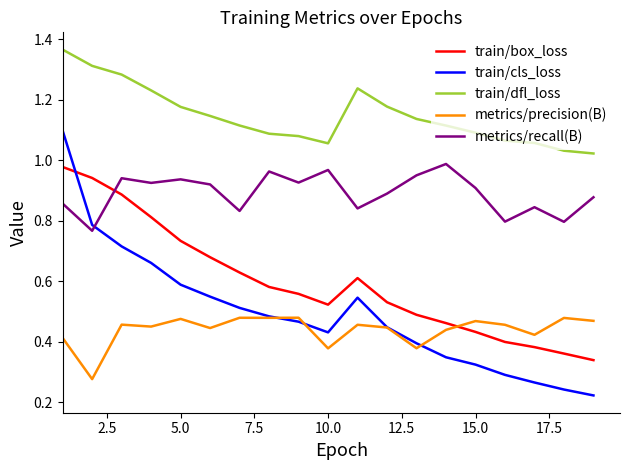

Which series has the largest total across all categories?

train/dfl_loss